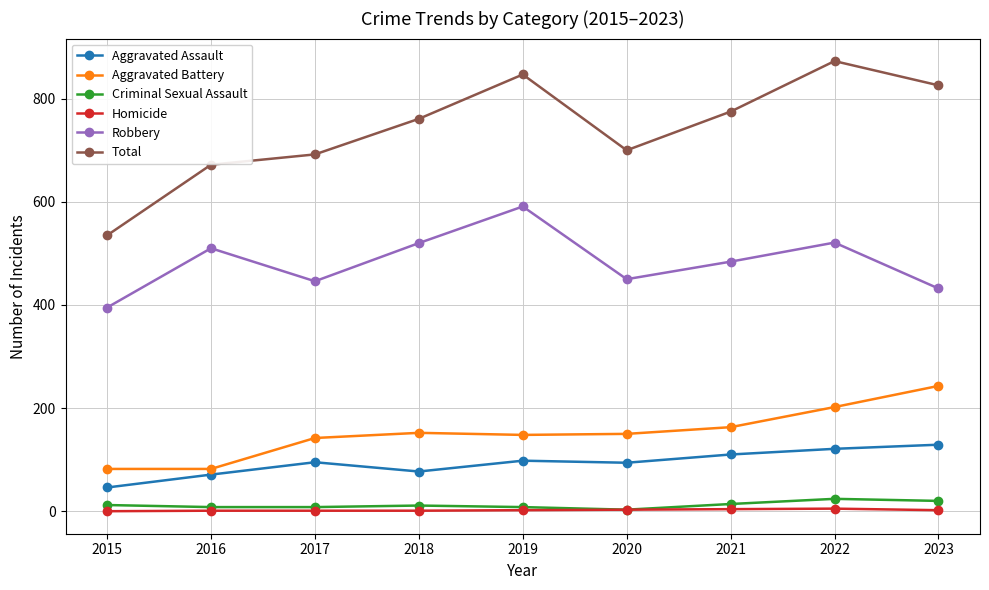

True or false: Robbery and Aggravated Assault cross at least once.

False